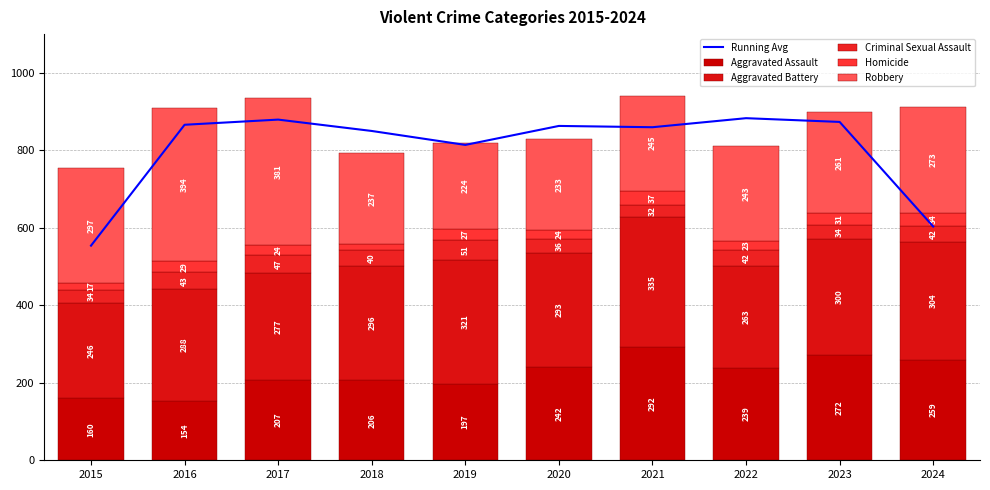

The value of Homicide at 2022 is 11.7. True or false?

False